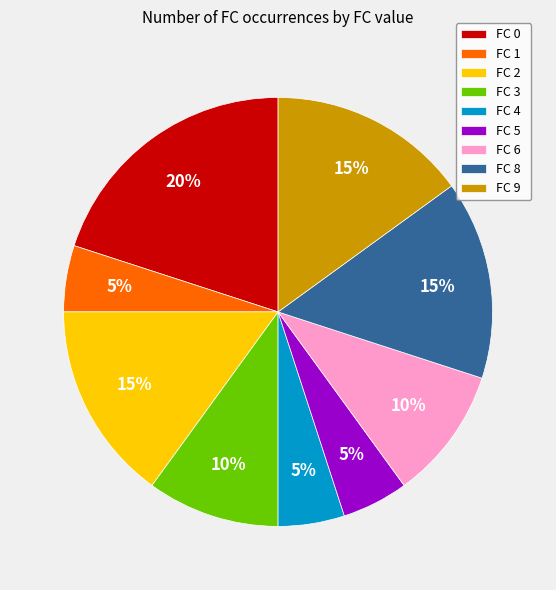

Does any single category account for the majority?

No